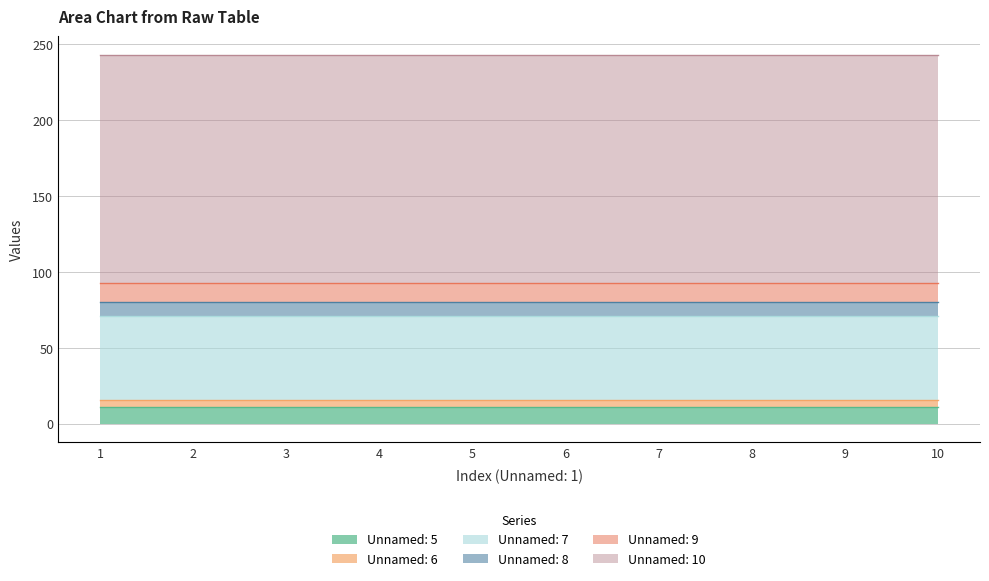

What is the total value across all series at 7?

243